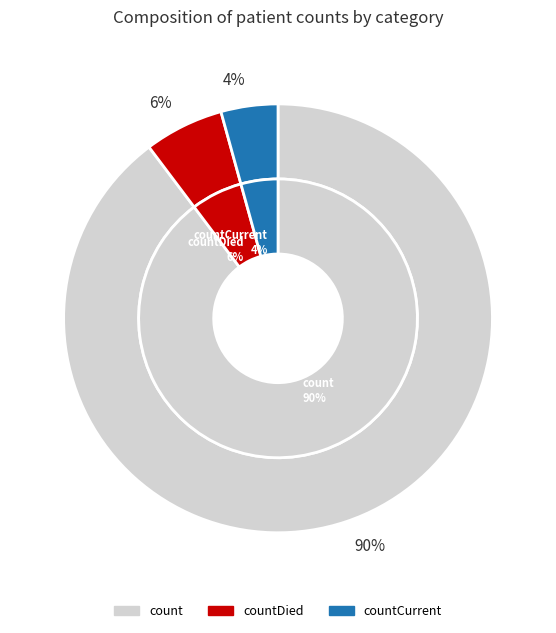

What percentage is the countDied slice, to the nearest percent?

6%